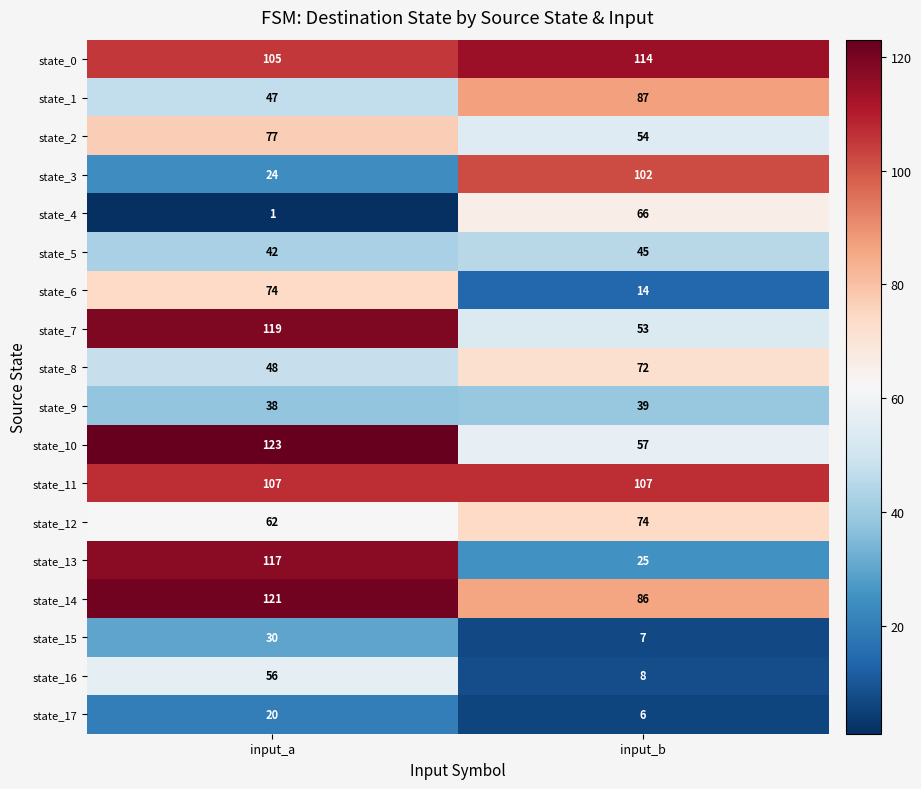

At which category is the sum across all series the highest?

input_a